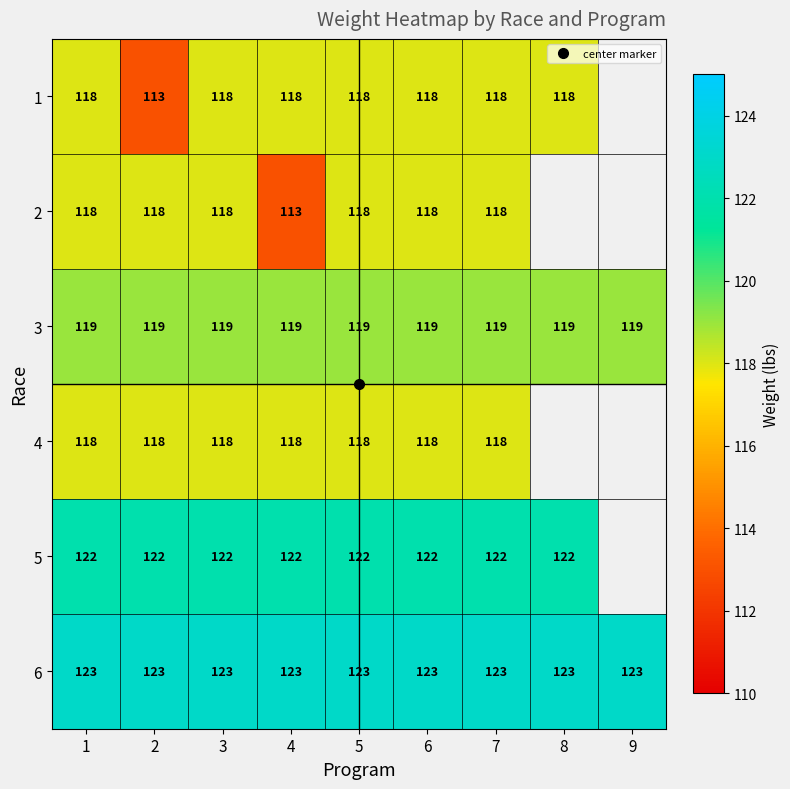

List the labels in order of 2 value, largest first.

1, 2, 3, 5, 6, 7, 8, 9, 4